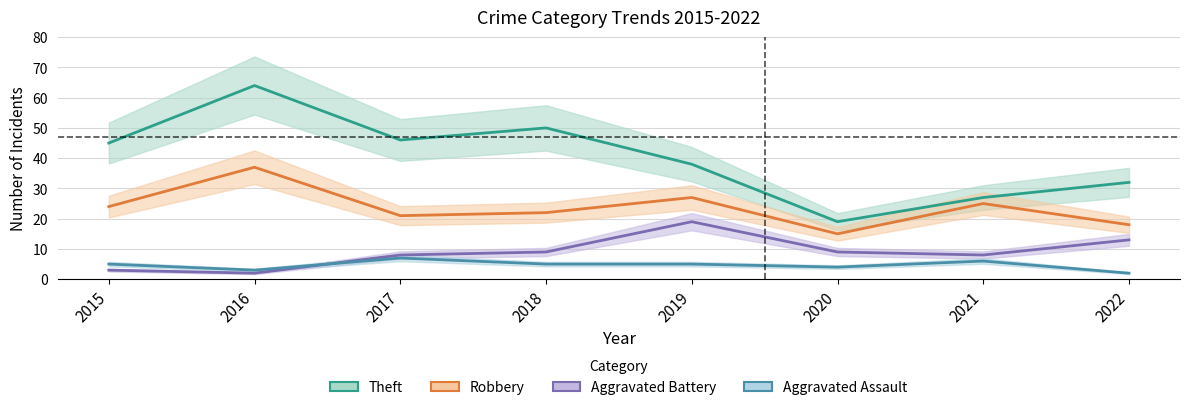

Reading right to left, what are all the values shown in this chart?

Theft: 2022=32	2021=27	2020=19	2019=38	2018=50	2017=46	2016=64	2015=45
Robbery: 2022=18	2021=25	2020=15	2019=27	2018=22	2017=21	2016=37	2015=24
Aggravated Battery: 2022=13	2021=8	2020=9	2019=19	2018=9	2017=8	2016=2	2015=3
Aggravated Assault: 2022=2	2021=6	2020=4	2019=5	2018=5	2017=7	2016=3	2015=5